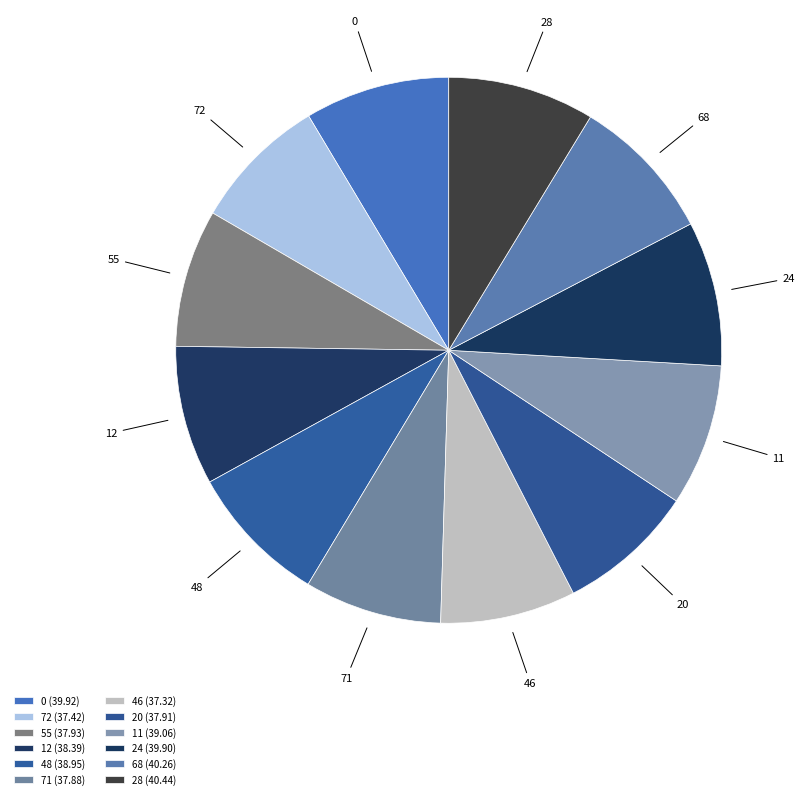

To the nearest percent, what portion does 28 represent?

9%